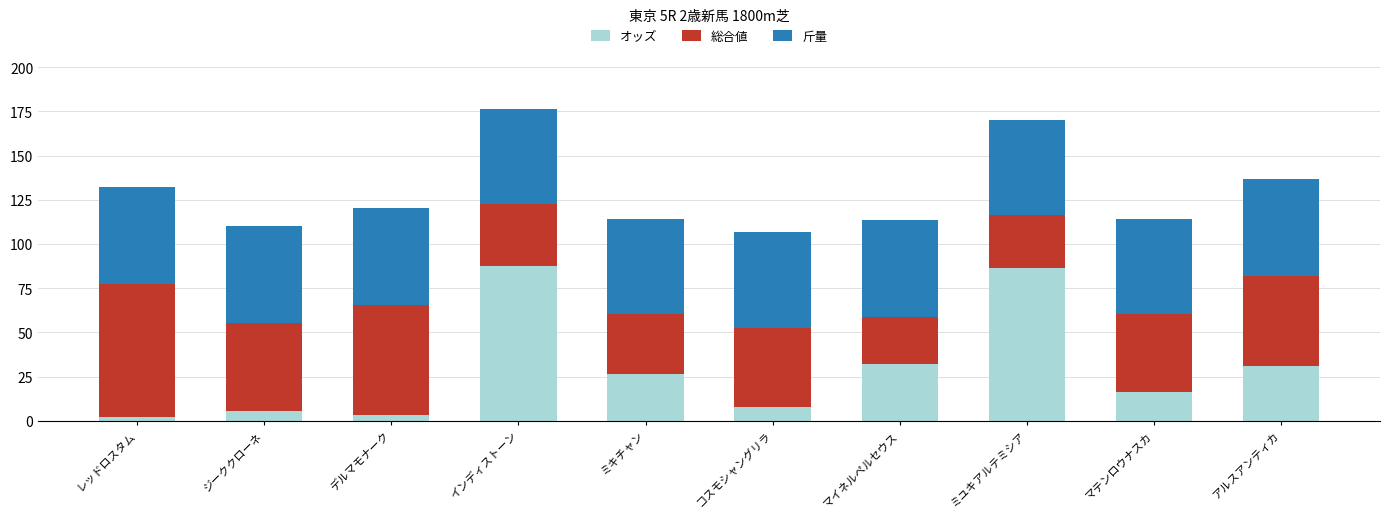

What is the total value across all series at ミユキアルテミシア?

170.2